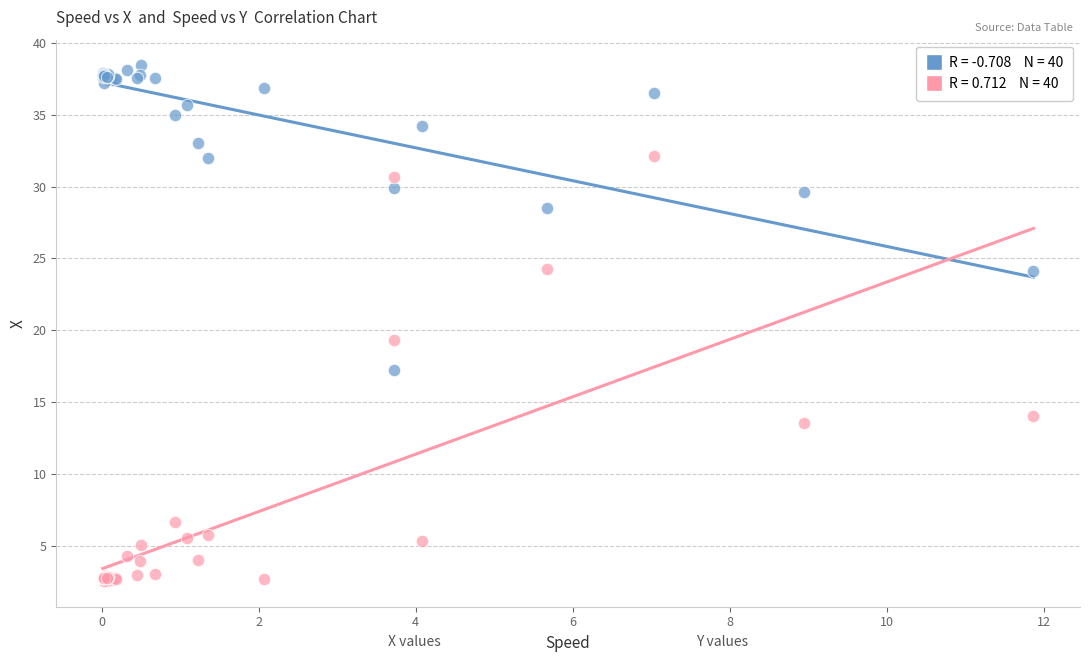

Across all series, what Y value is closest to 20?

19.3